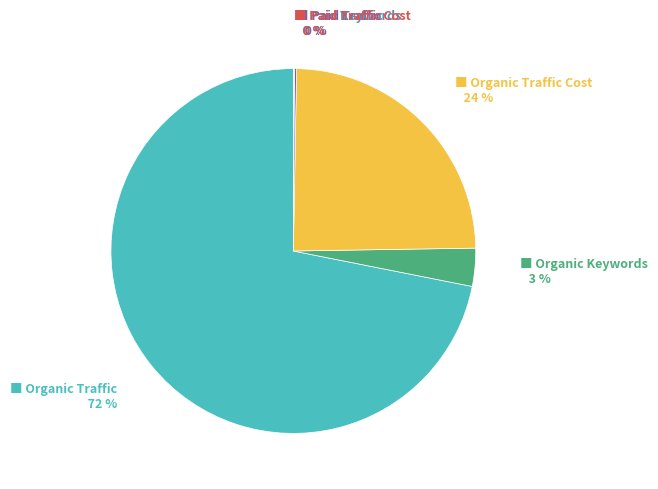

Is there a majority slice in this chart?

Yes